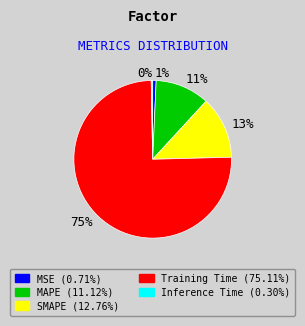

Combined, do 13% and 11% account for over 50%?

No